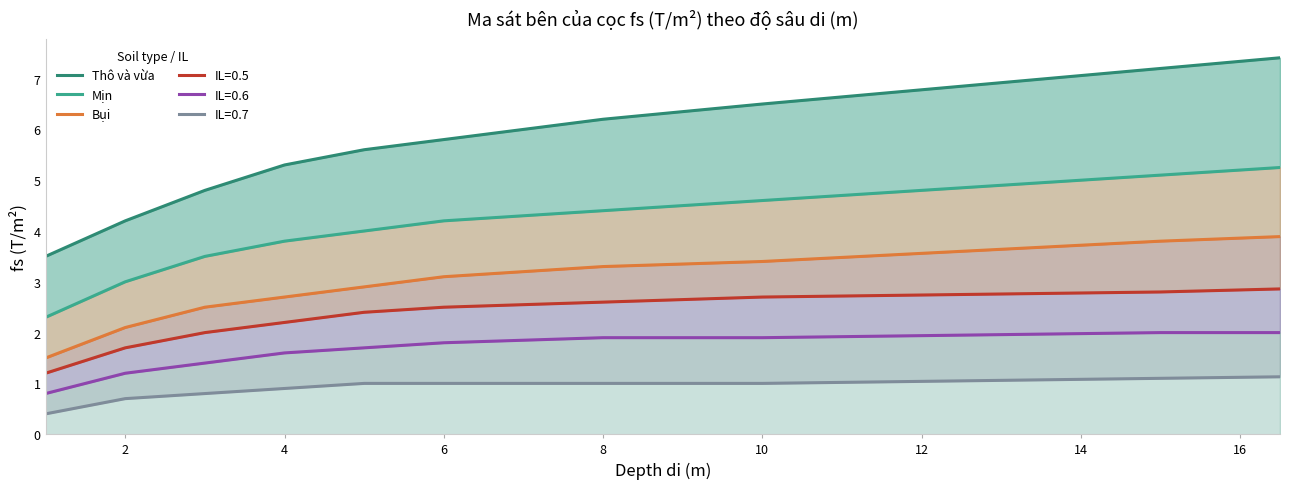

Which series has the largest total across all categories?

Thô và vừa